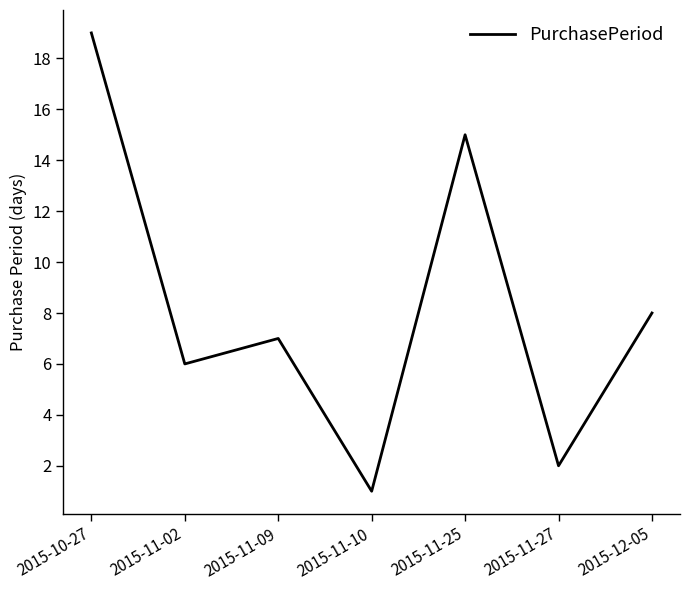

What is the sum of the values at 2015-11-27 and 2015-10-27?

21